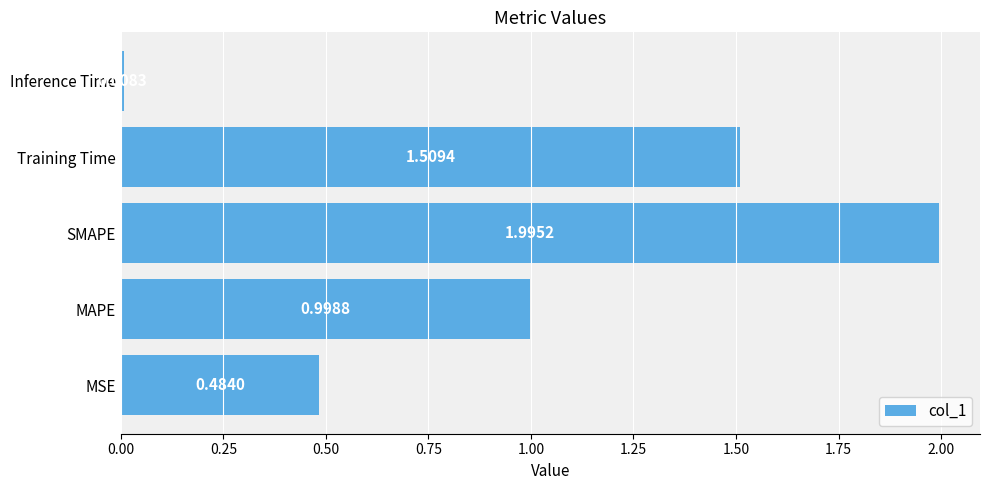

At which category does the chart reach its minimum across all series?

Inference Time